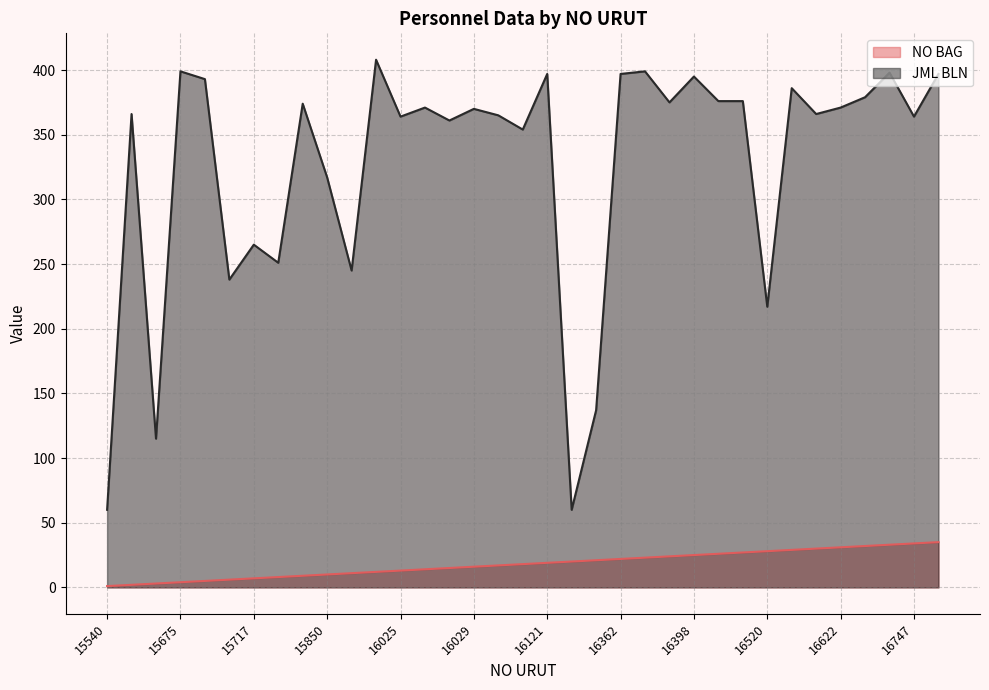

What are all the series names shown in the legend?

NO BAG, JML BLN